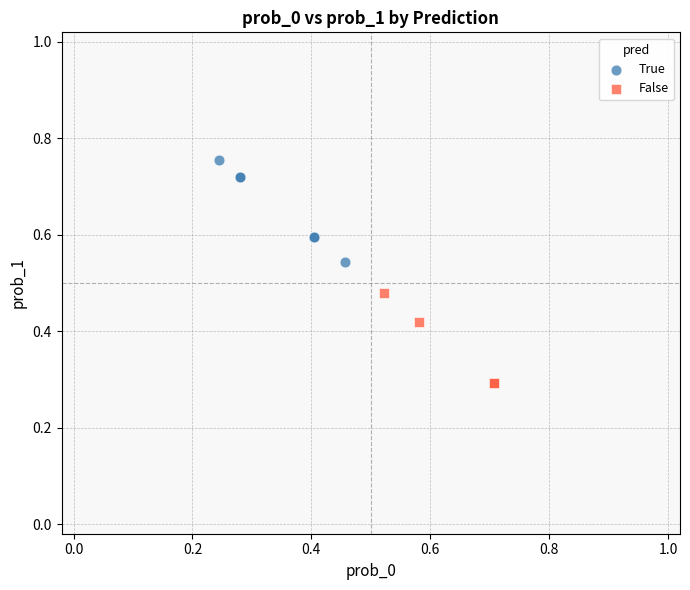

What are all the series names shown in the legend?

True, False